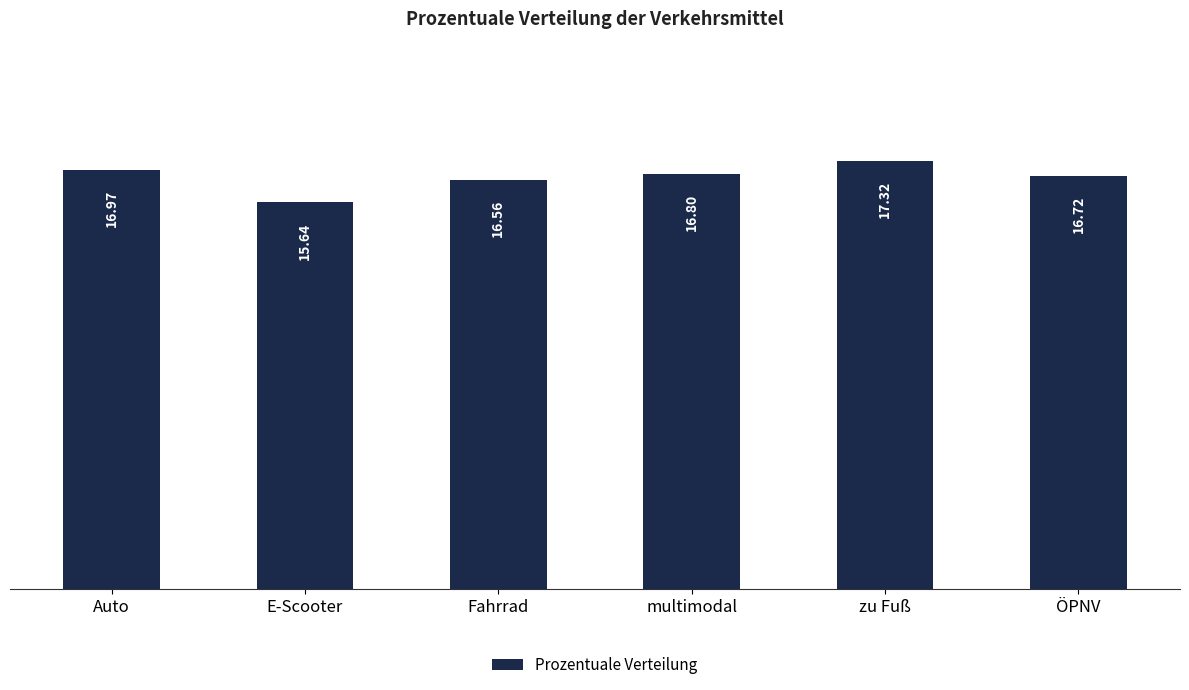

What is the sum of all values?

100.0